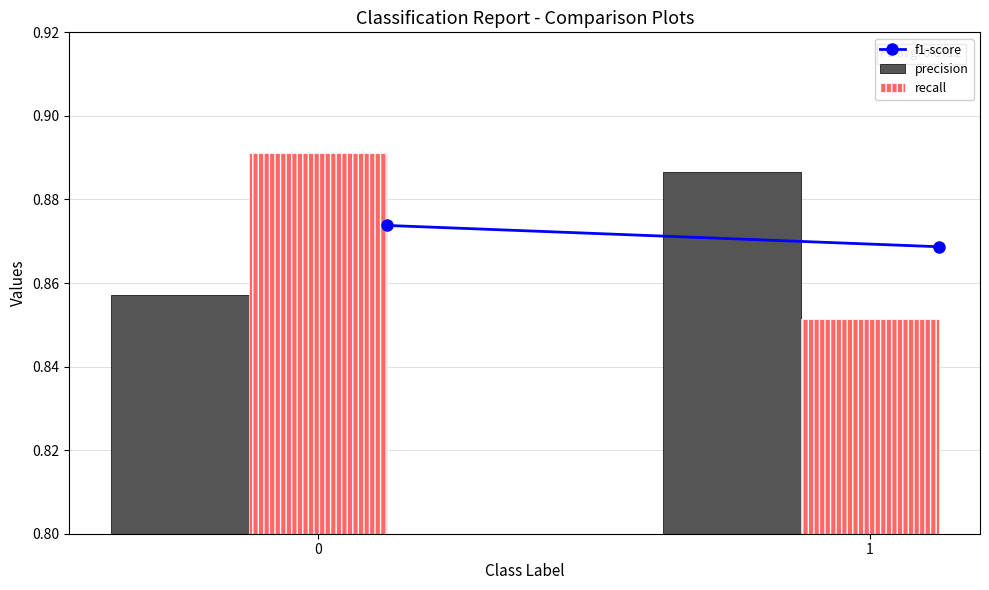

How many bars are there in total?

4